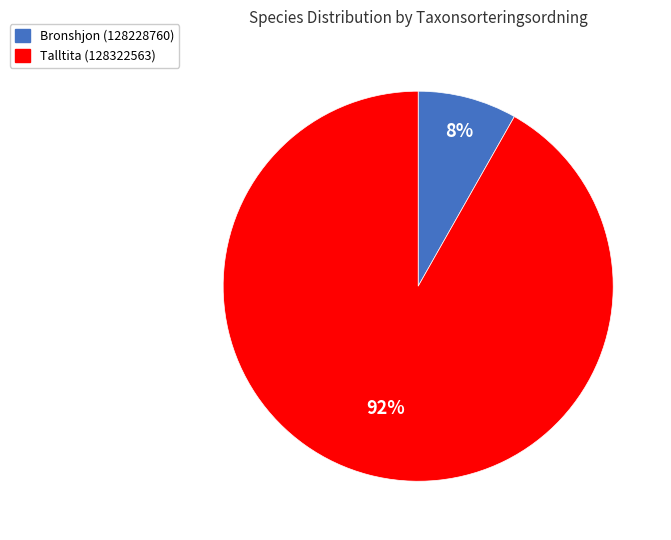

To the nearest percent, what is the combined percentage of Talltita (128322563) and Bronshjon (128228760)?

100%